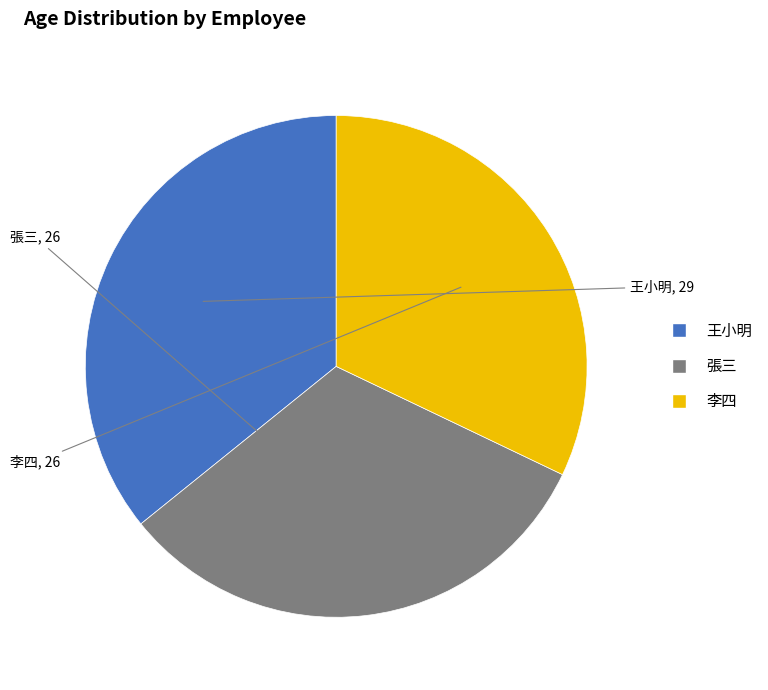

Is there any slice that represents more than half of the pie?

No